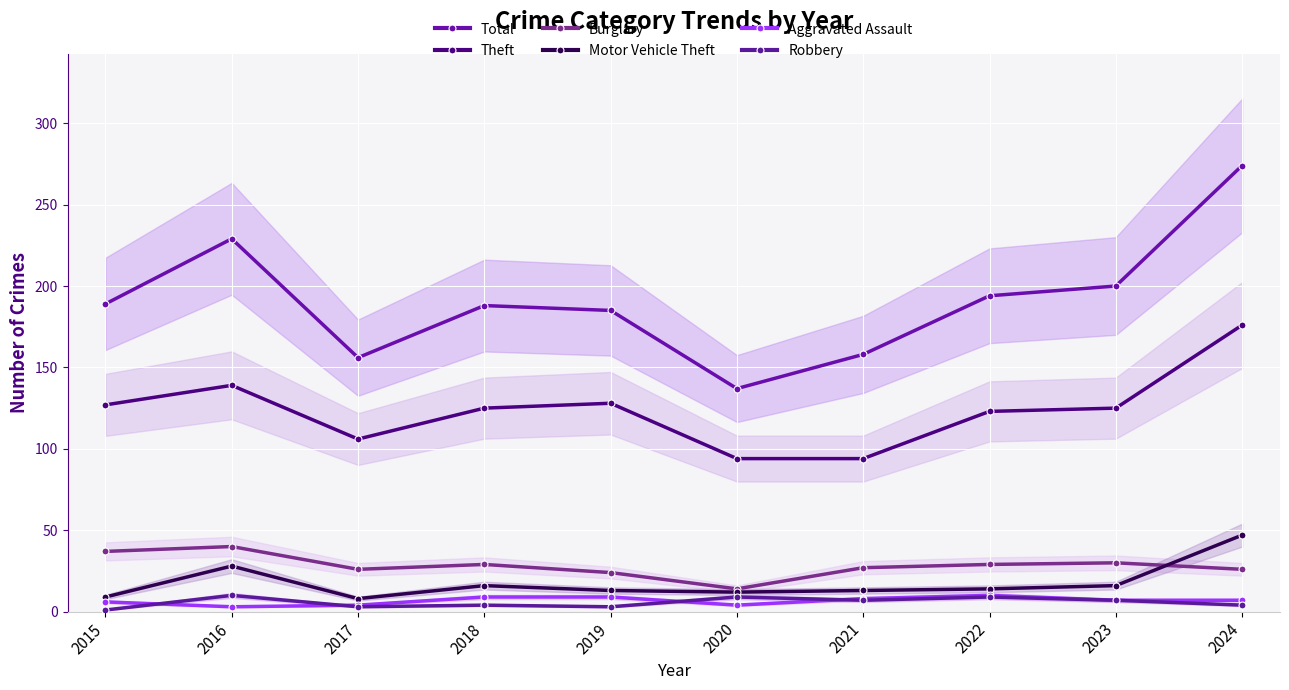

True or false: Burglary and Theft intersect in this chart.

False